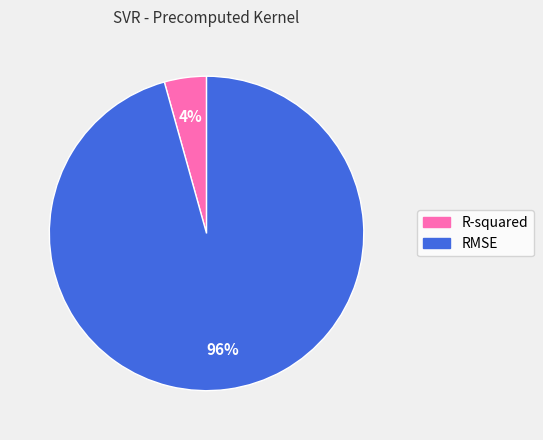

Which slice is the largest?

RMSE